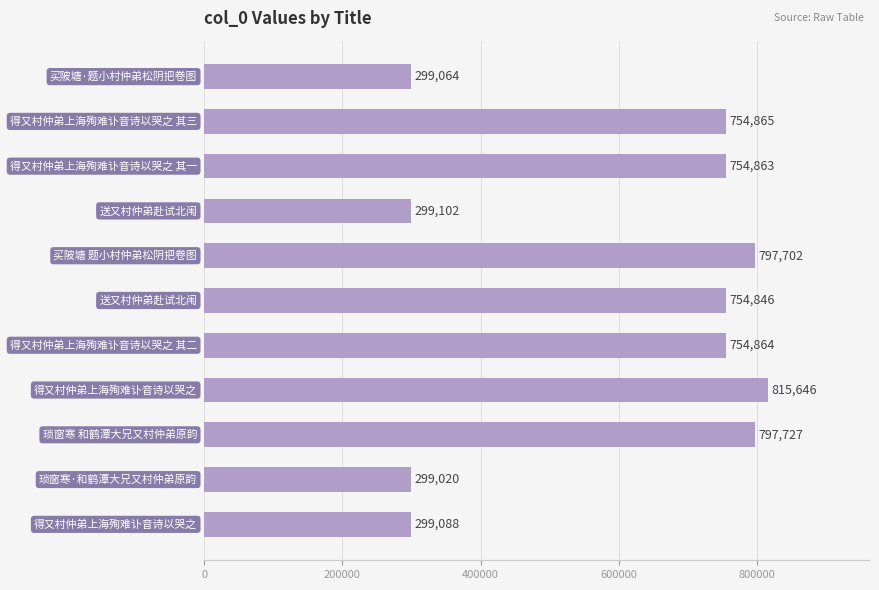

What is the smallest value displayed?

299020